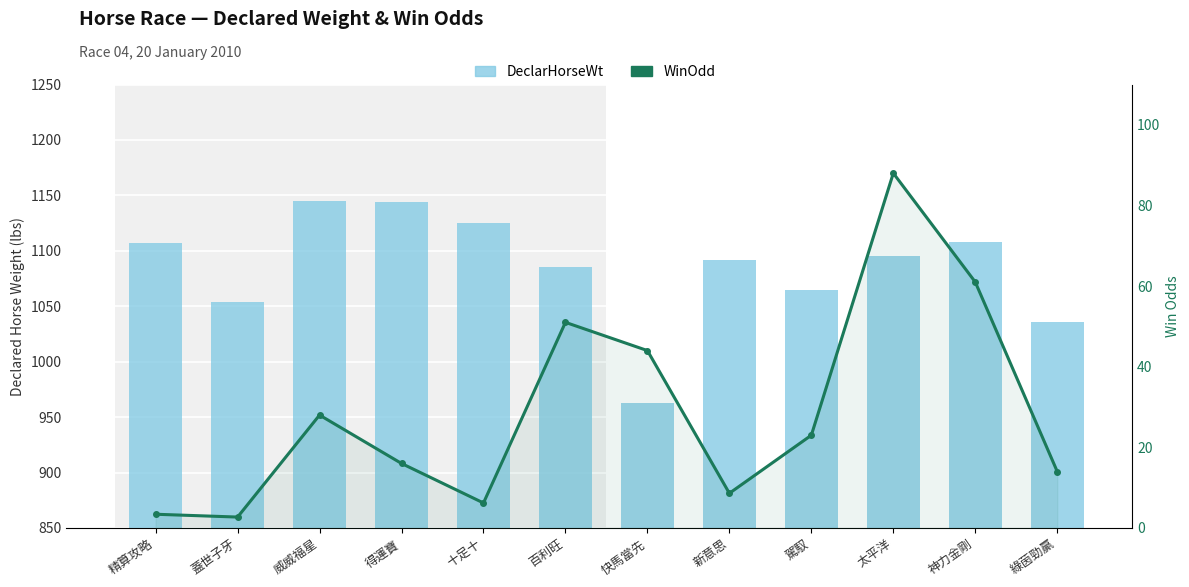

What is the difference between the WinOdd values at 得運寶 and 威威福星?

12.0